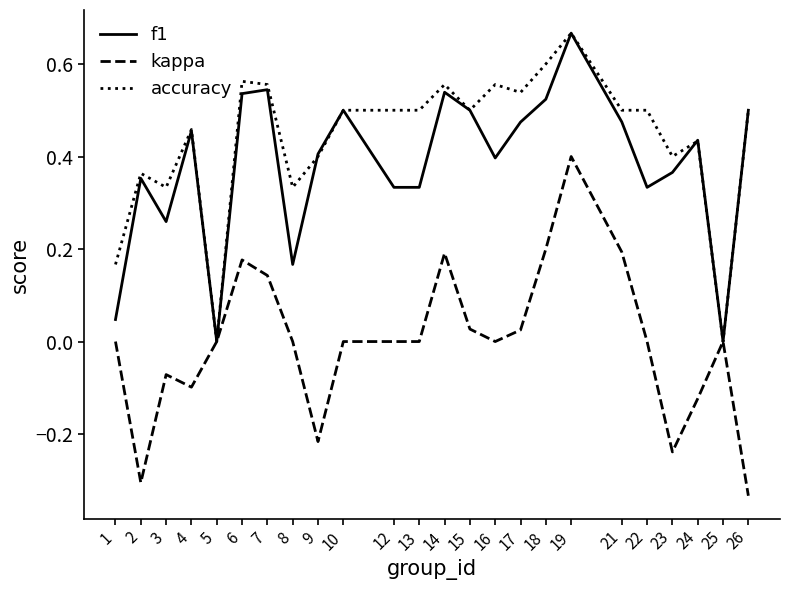

What is the sum of the f1 values at 2 and 4?

0.8